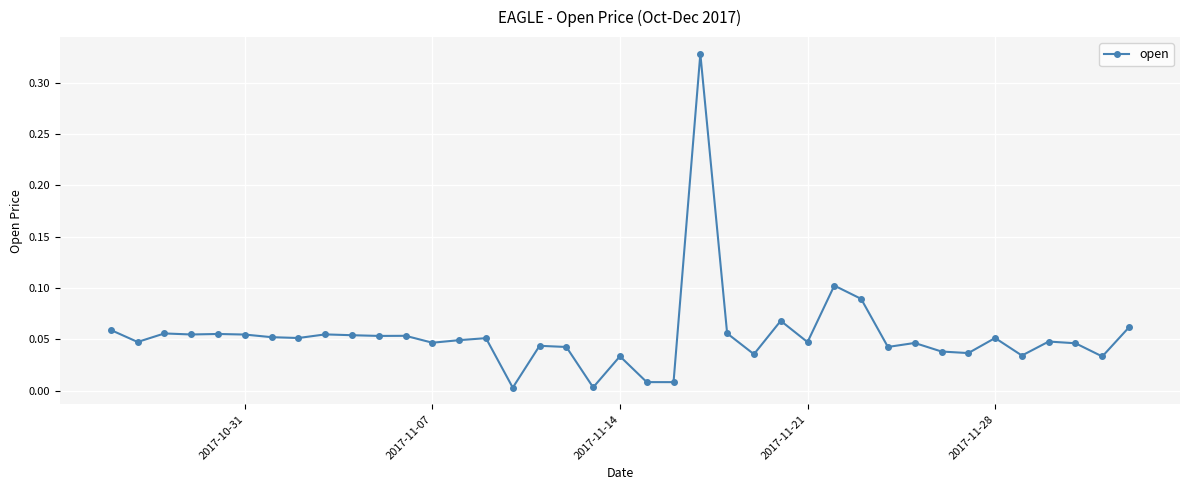

True or false: the data has more than 2 interior local peaks.

True